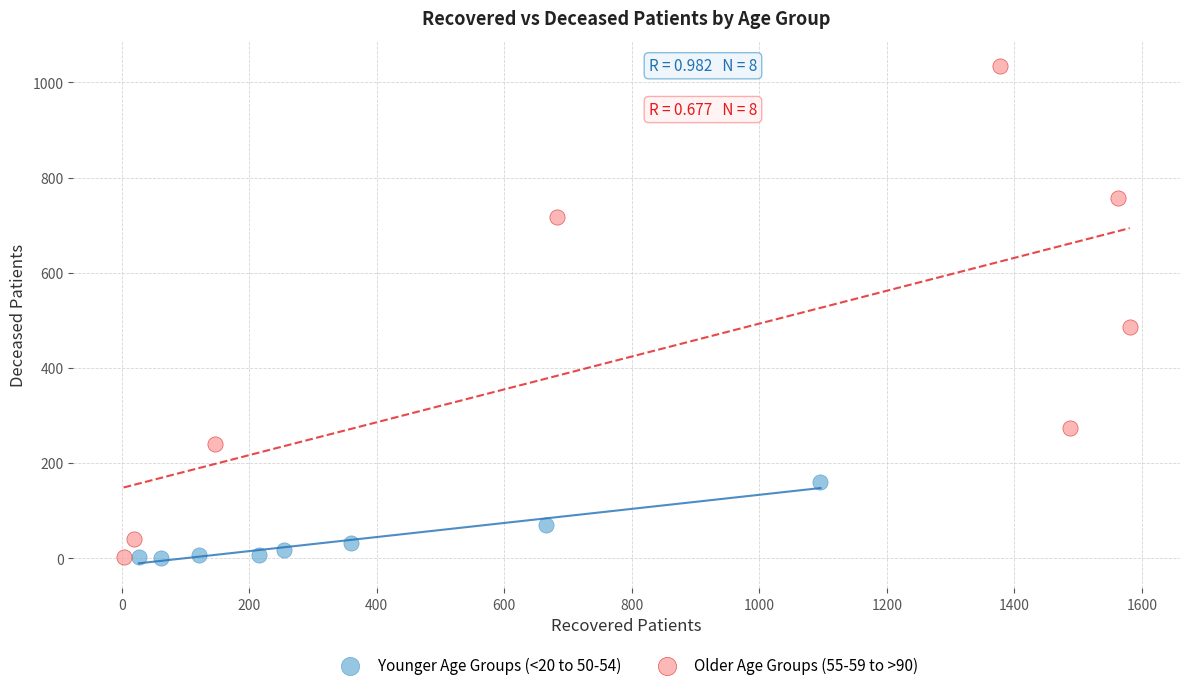

Which series has the largest Y range (max minus min)?

Older Age Groups (55-59 to >90)